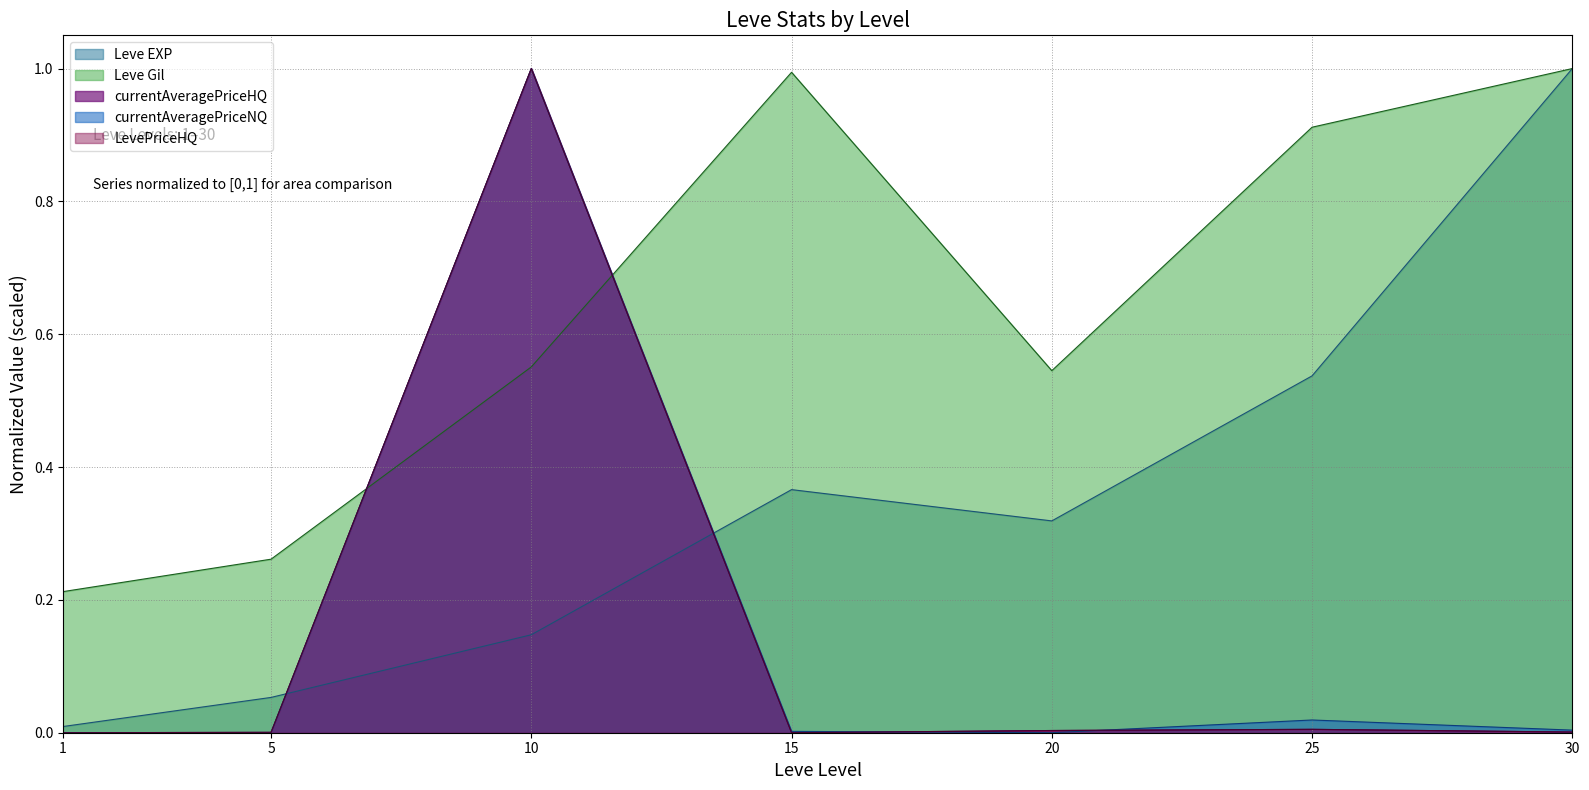

Which has a higher value, 20 or 5?

20